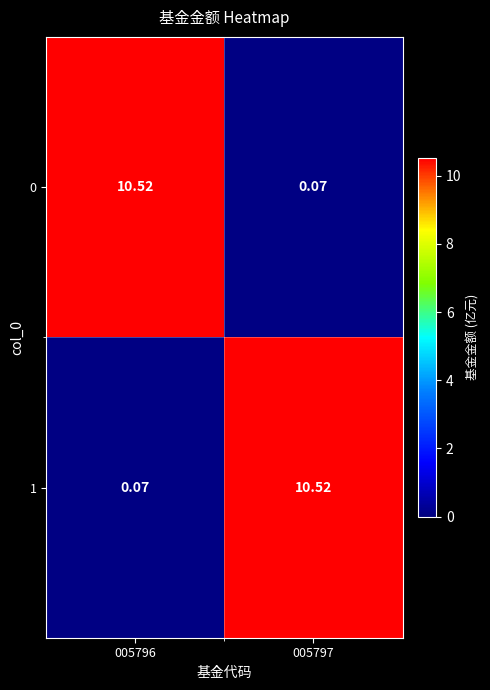

Is the value of 0 at 005796 greater than the value of 1 at 005796?

Yes